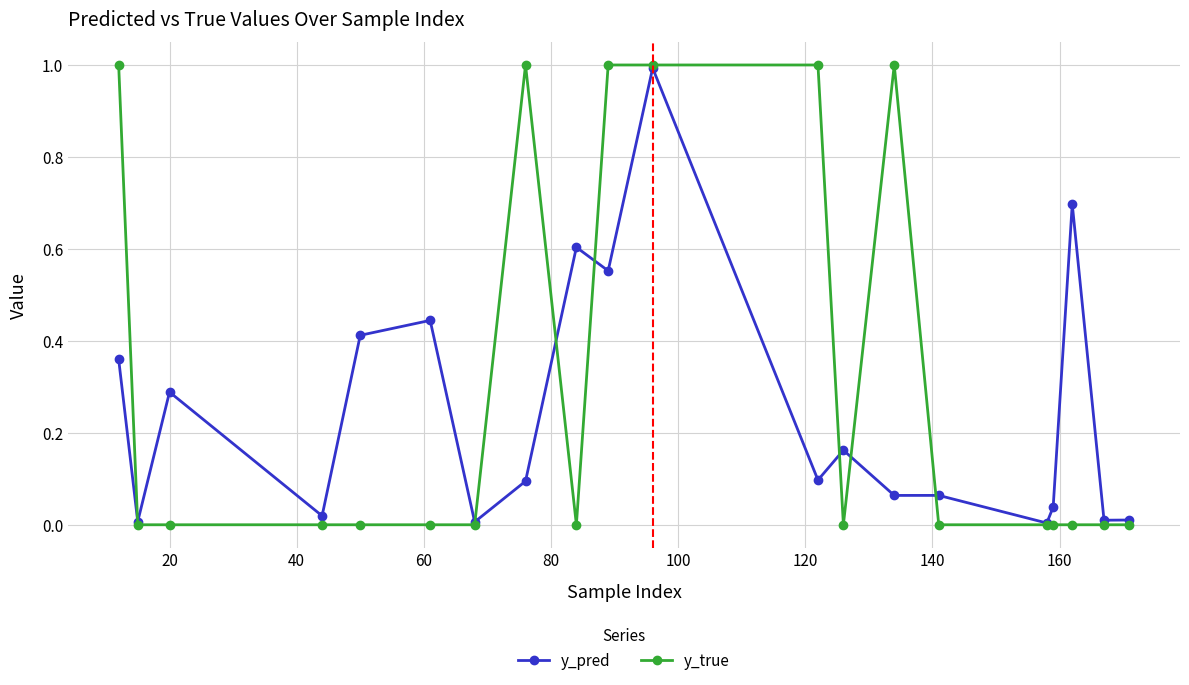

In y_pred, how many points are higher than both neighbors (excluding endpoints)?

7